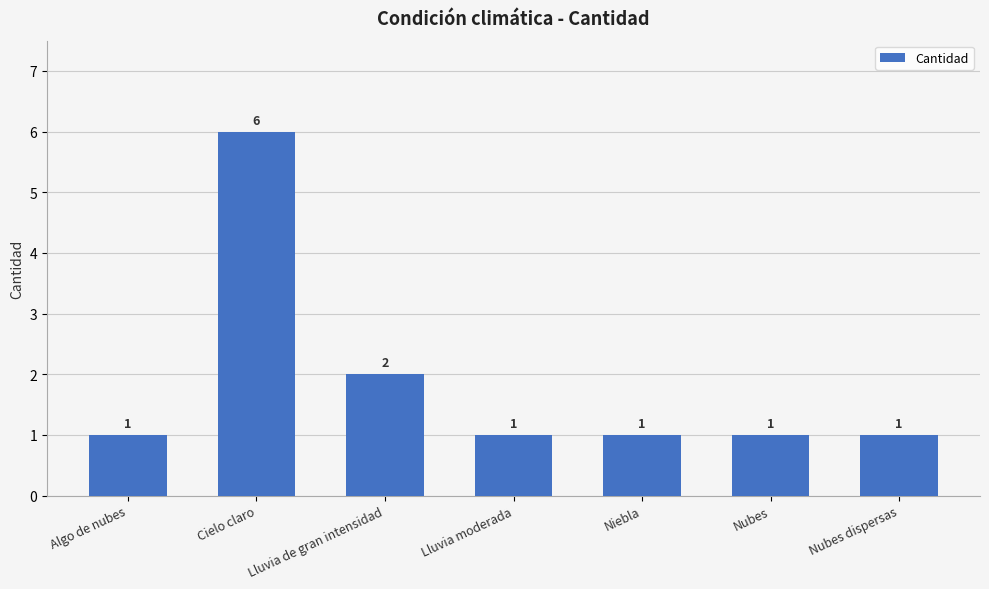

What is the label of the 6th bar from the right?

Cielo claro